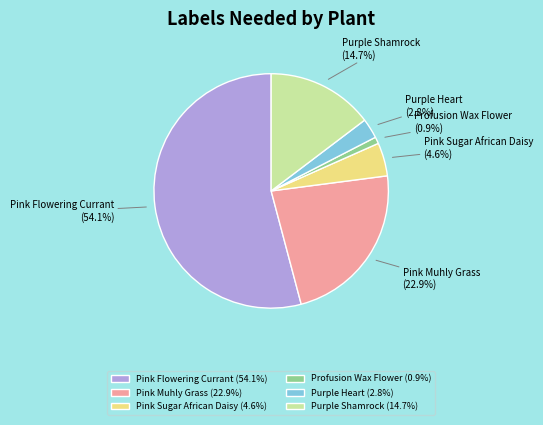

Is there a majority slice in this chart?

Yes